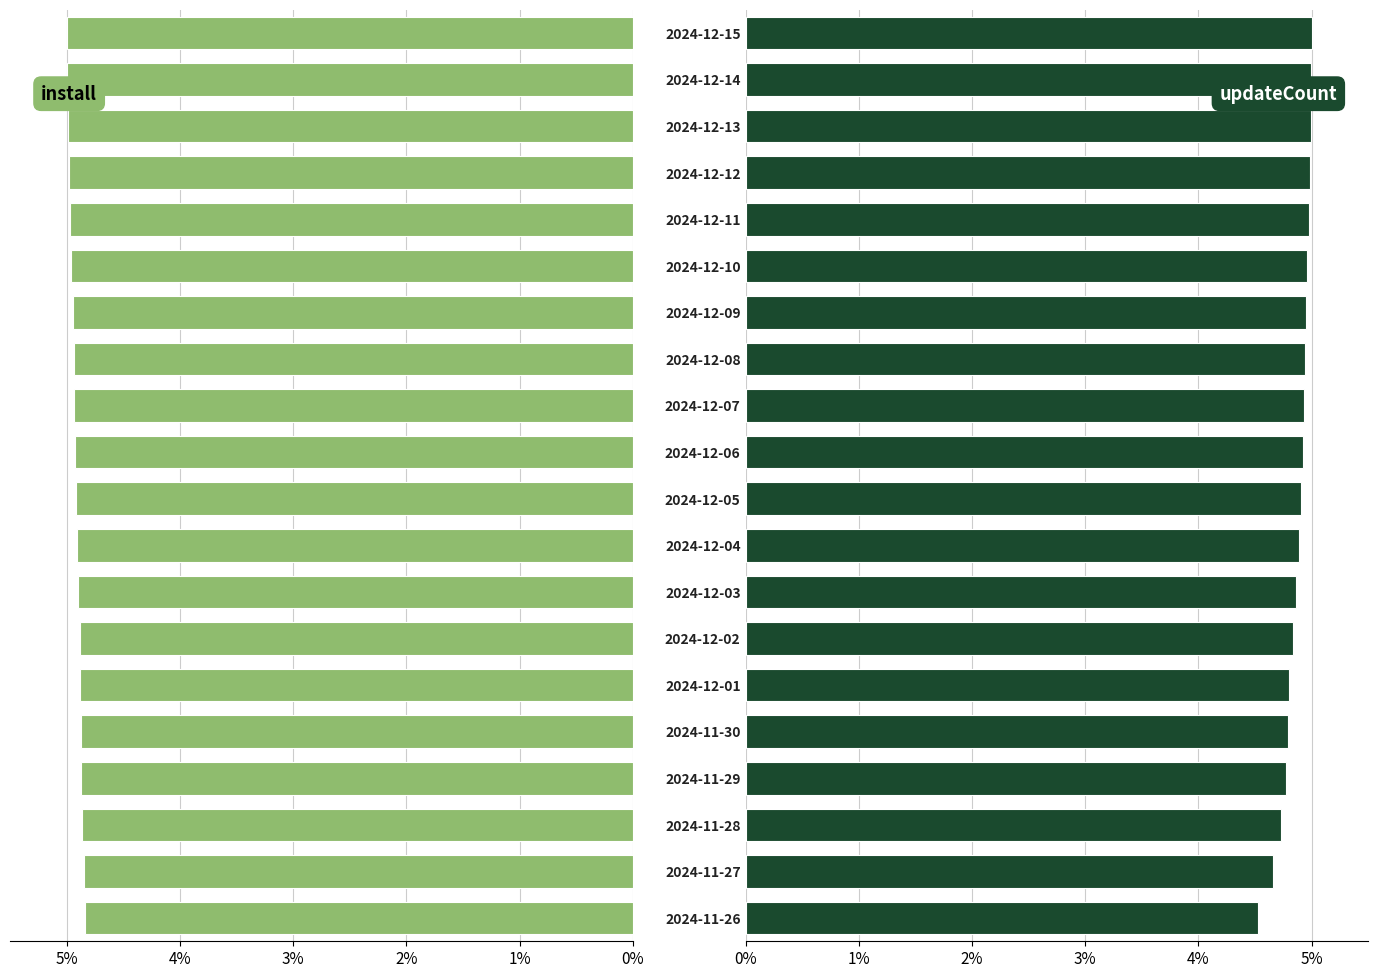

Between 2024-11-26 and 2024-12-01, which series saw the biggest shift?

updateCount